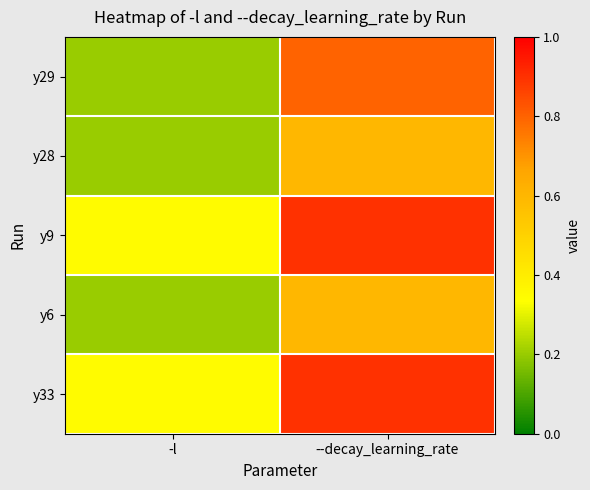

Which has a higher value, --decay_learning_rate or -l?

--decay_learning_rate